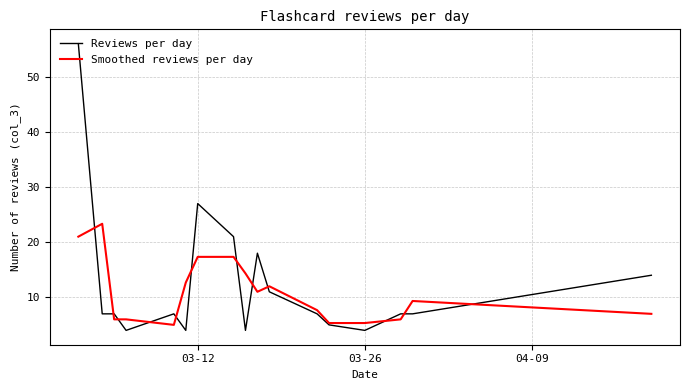

Rank the series by their maximum value, from lowest to highest.

Smoothed reviews per day, Reviews per day